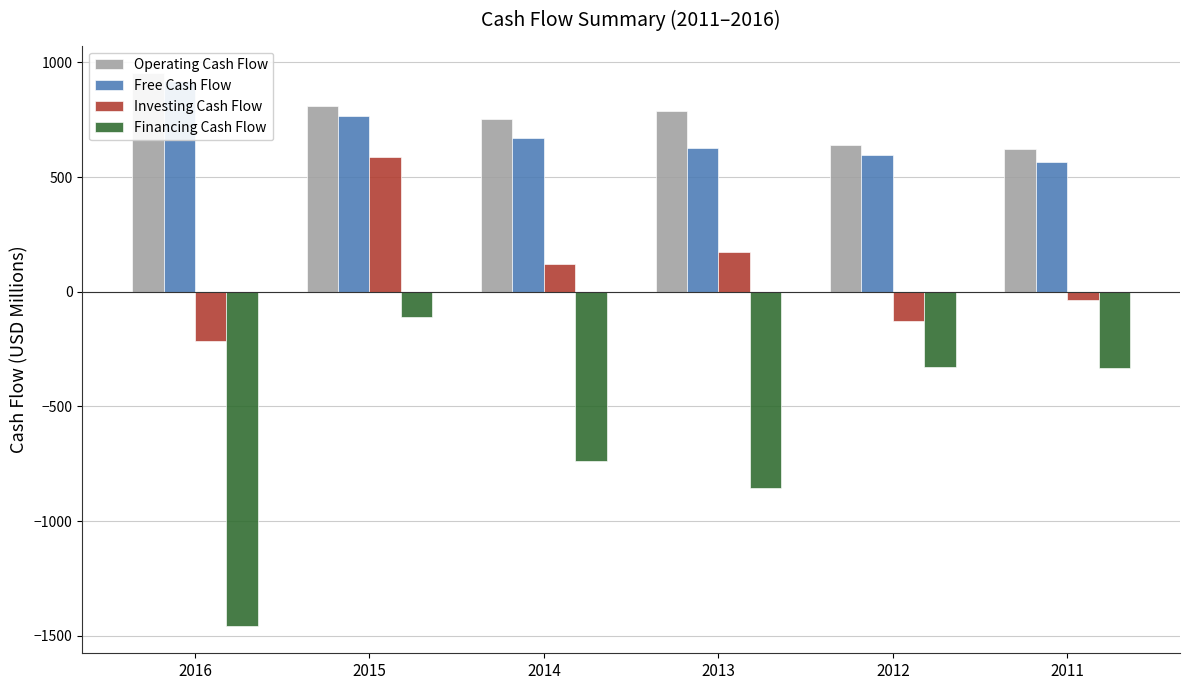

What are all the series names shown in the legend?

Operating Cash Flow, Free Cash Flow, Investing Cash Flow, Financing Cash Flow